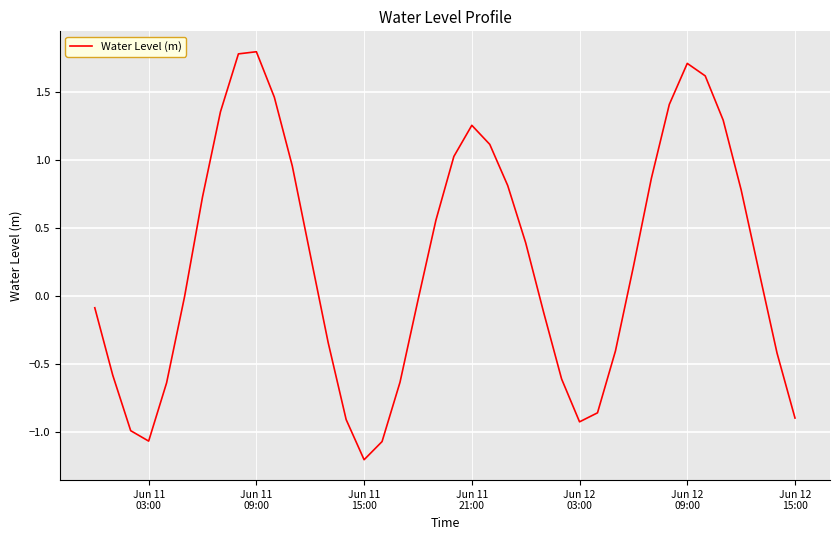

What is the minimum value shown in the chart?

-1.2